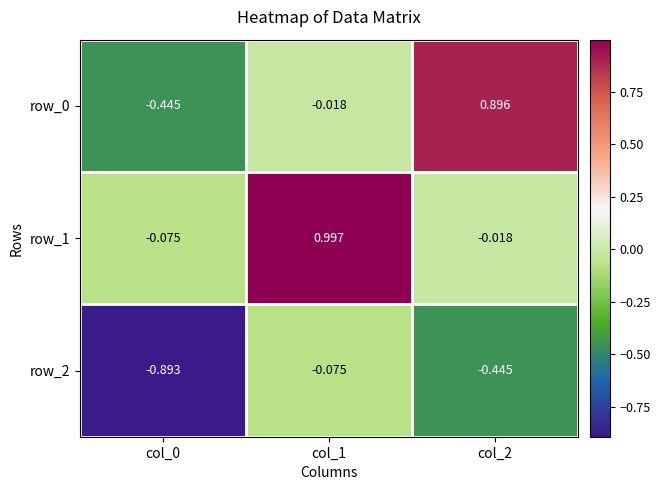

Which series has the largest total across all categories?

row_1